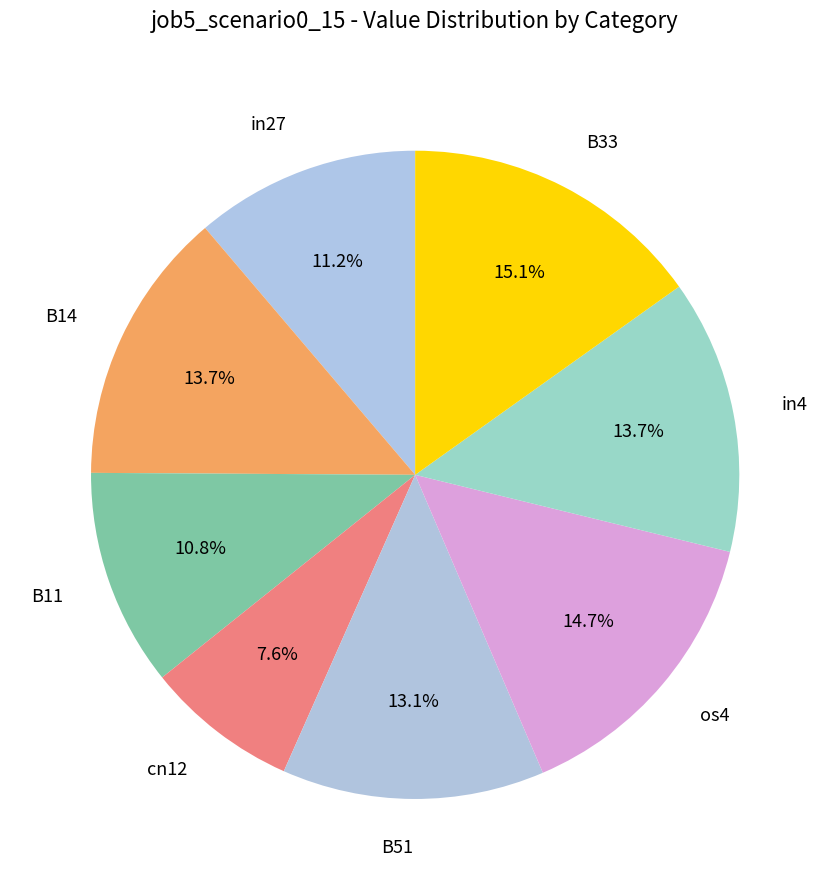

Is the sum of B33 and cn12 greater than half?

No